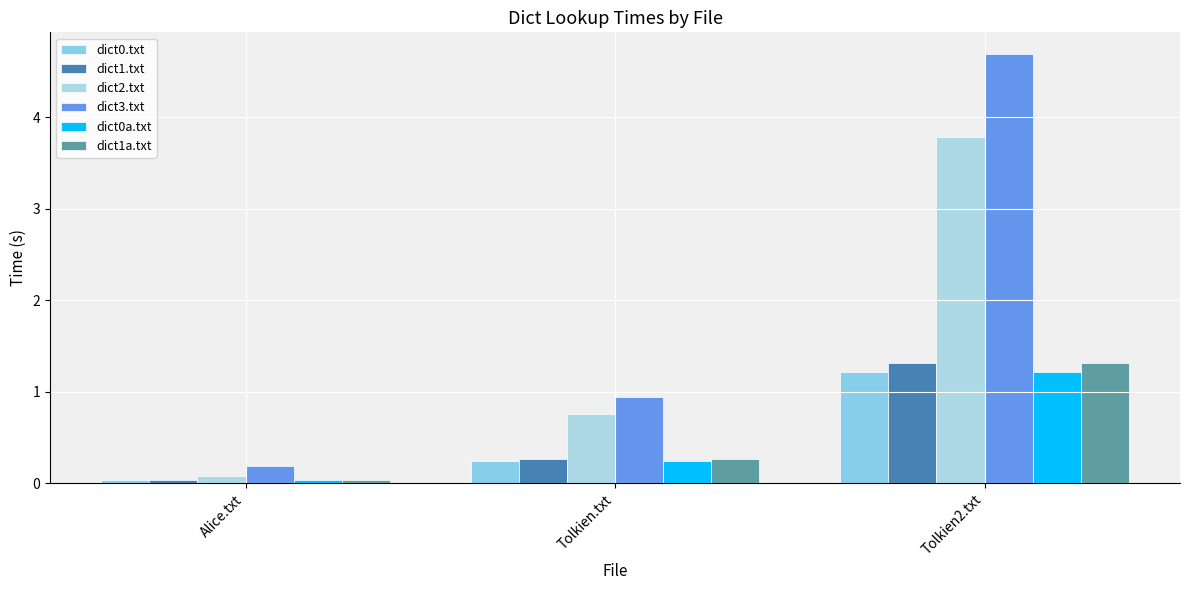

What is the sum of all dict0.txt values?

1.5